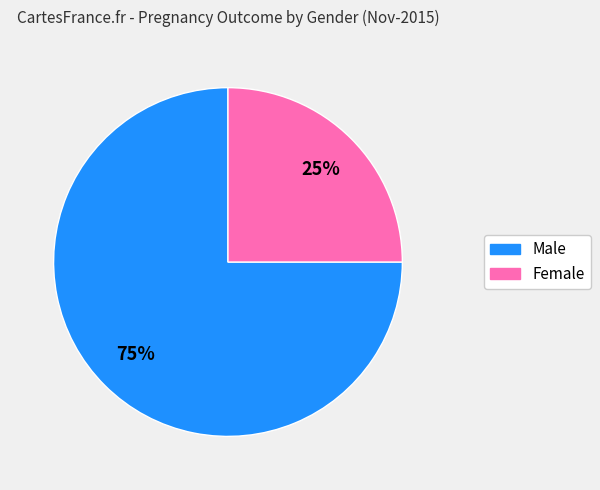

To the nearest percent, what is the difference between the largest and smallest slice percentages?

50%